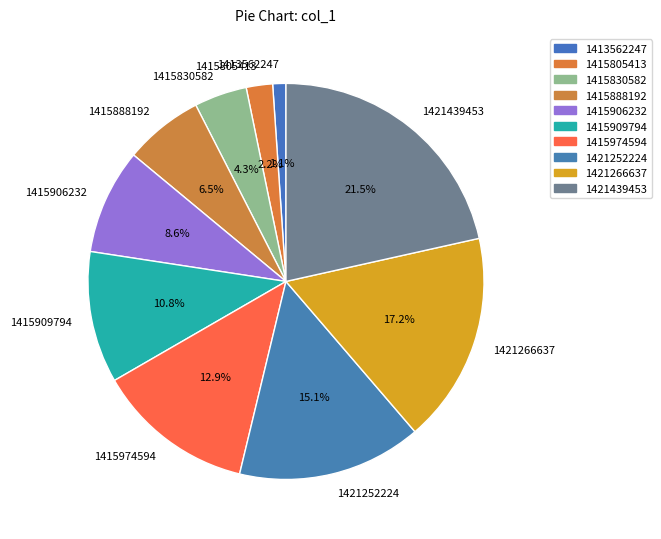

What percentage is NOT represented by 1415805413?

97.8%